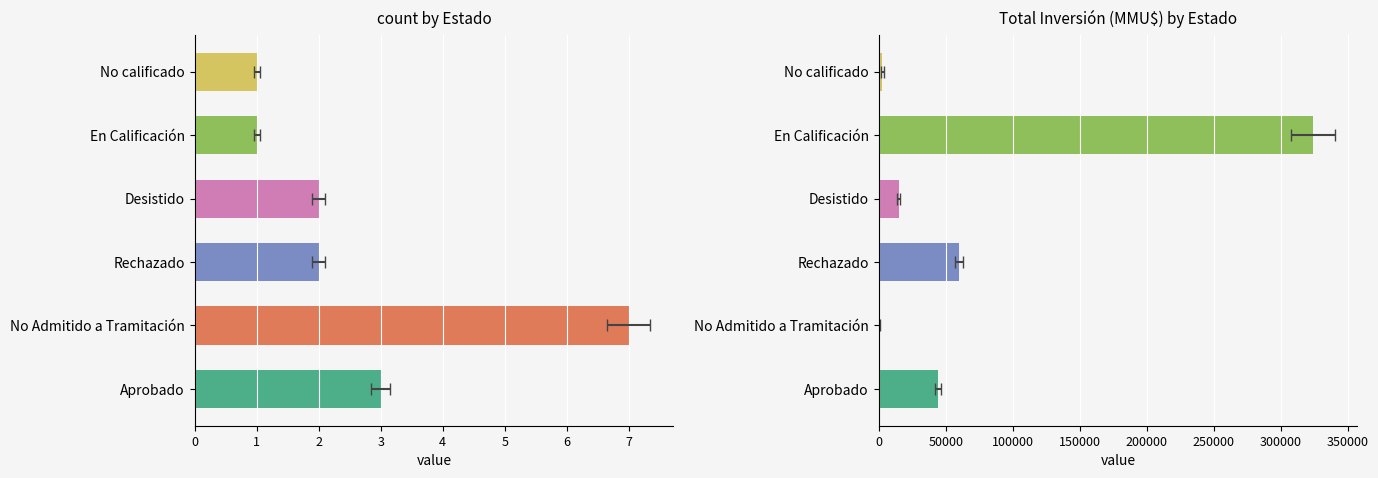

What is the maximum value shown in the chart?

324020